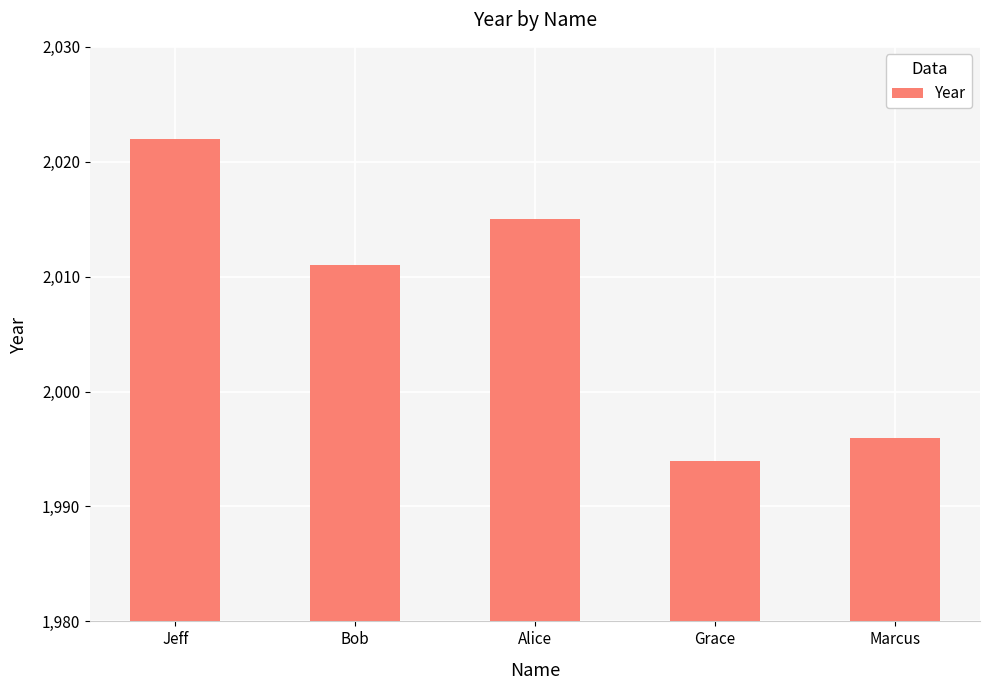

List the labels in order of value, largest first.

Jeff, Alice, Bob, Marcus, Grace